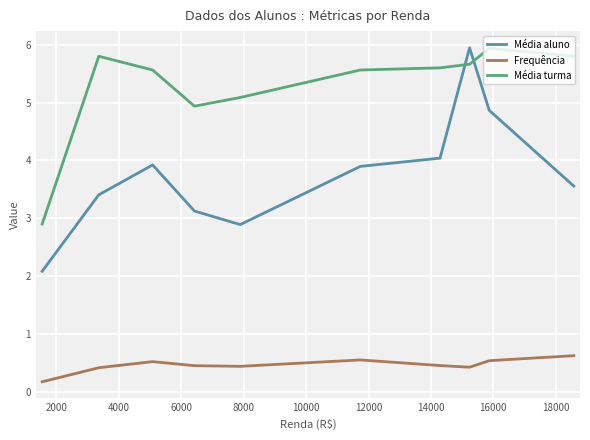

Which series ends up on top after the final intersection of Média aluno and Média turma?

Média turma